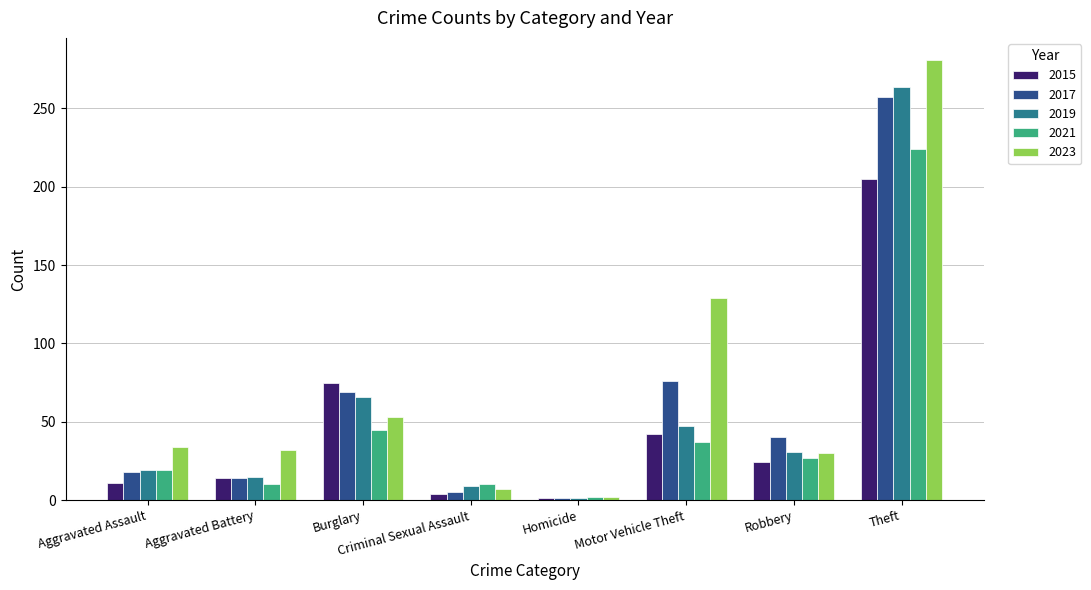

The 2021 series shows 45 at Burglary. True or false?

True